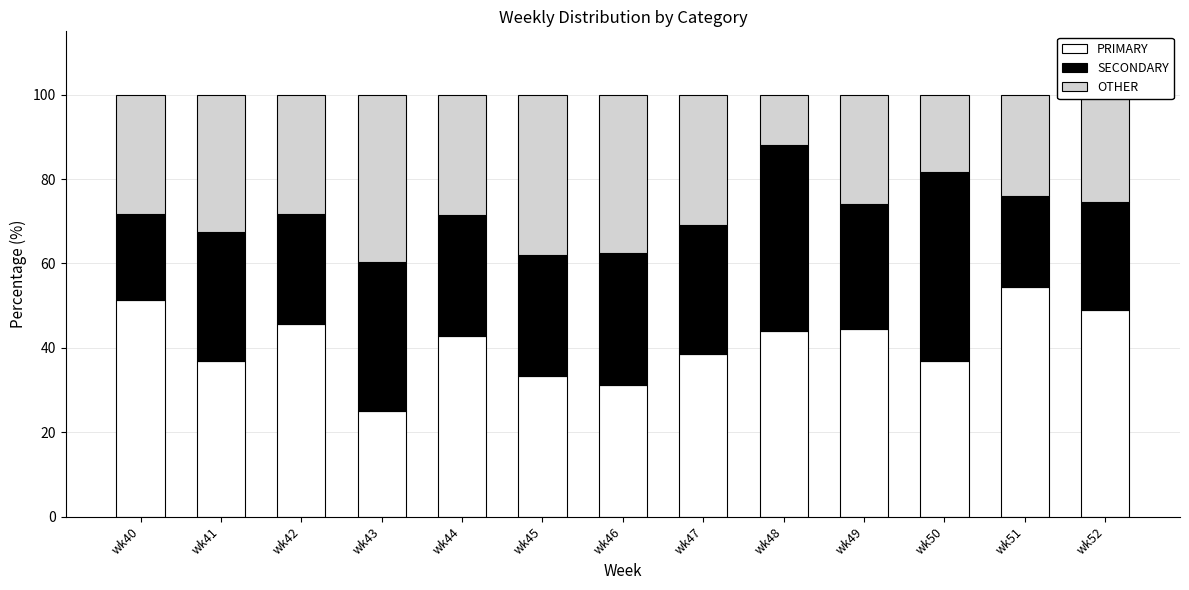

What is the highest value of the PRIMARY series?

54.3